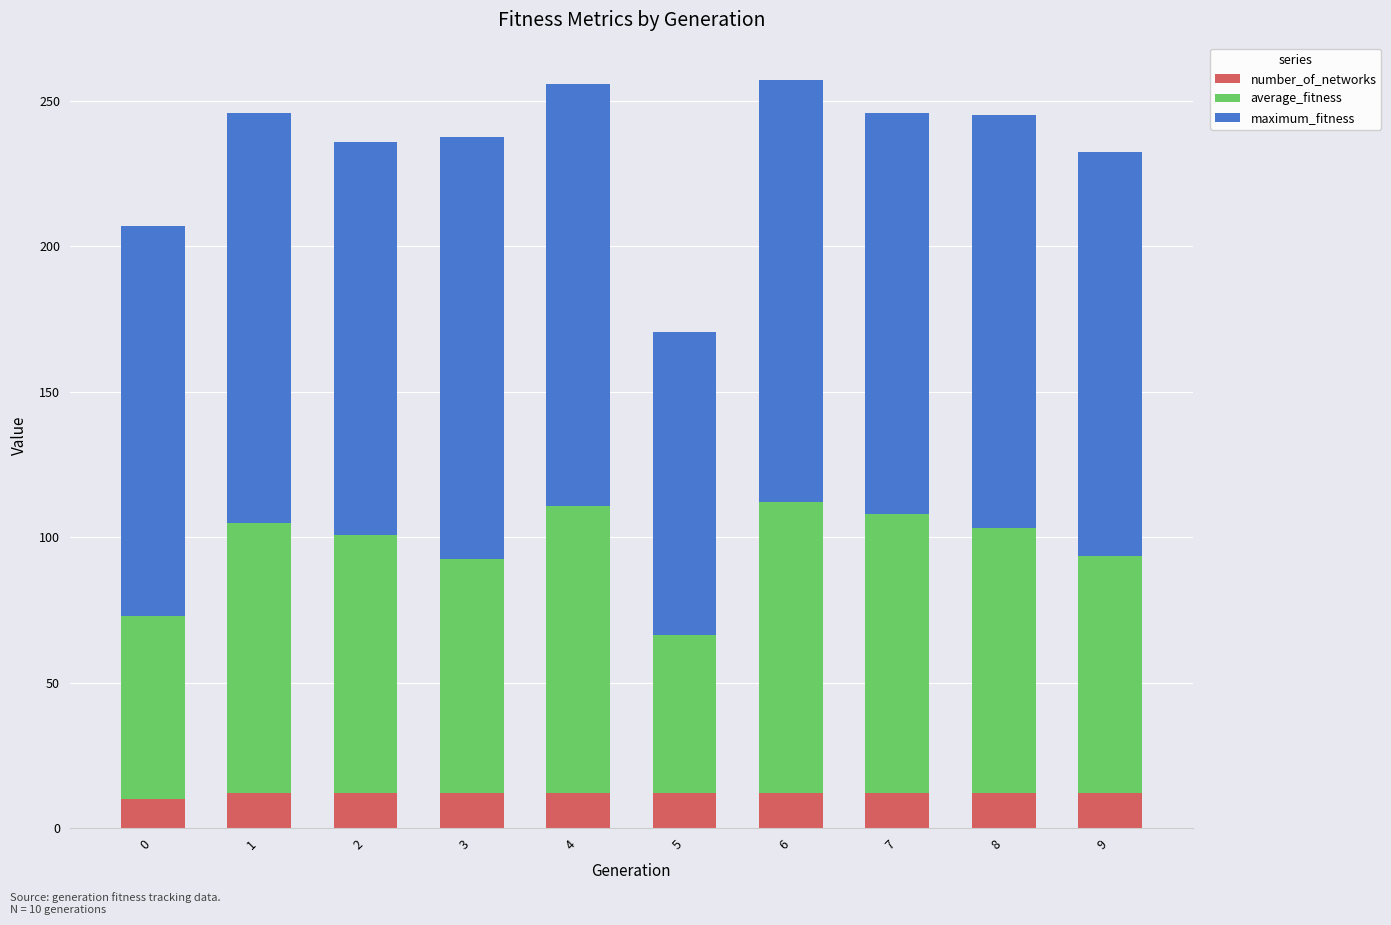

Is it true that number_of_networks equals 10.0 at 0?

True